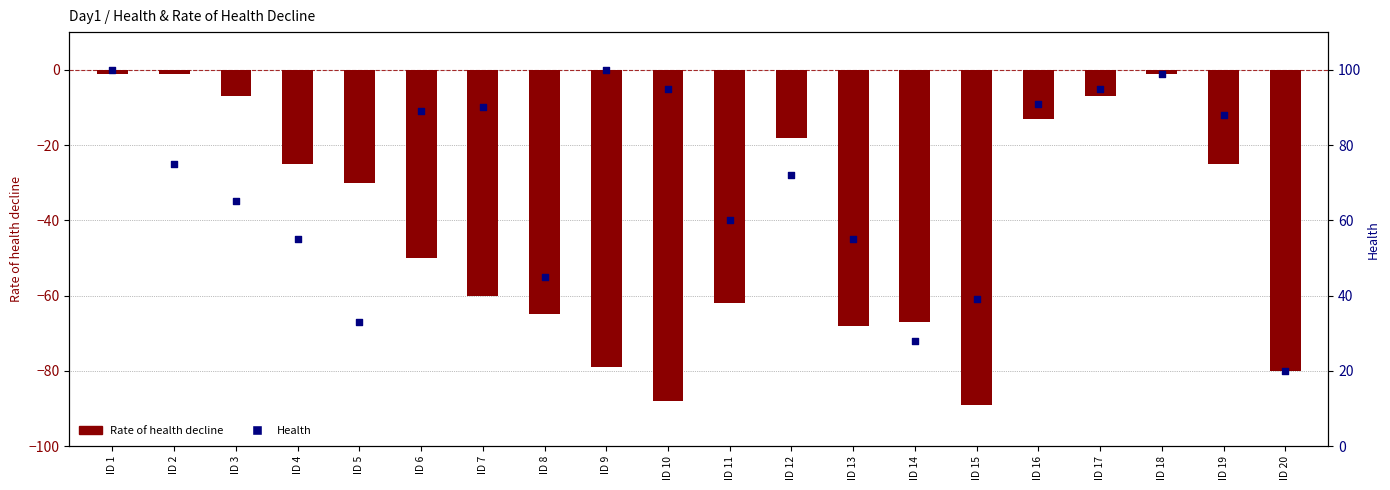

Which series reaches the minimum Y coordinate?

Rate of health decline